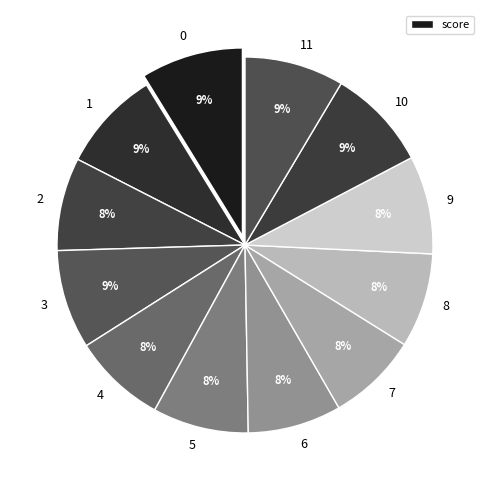

Does any single category account for the majority?

No